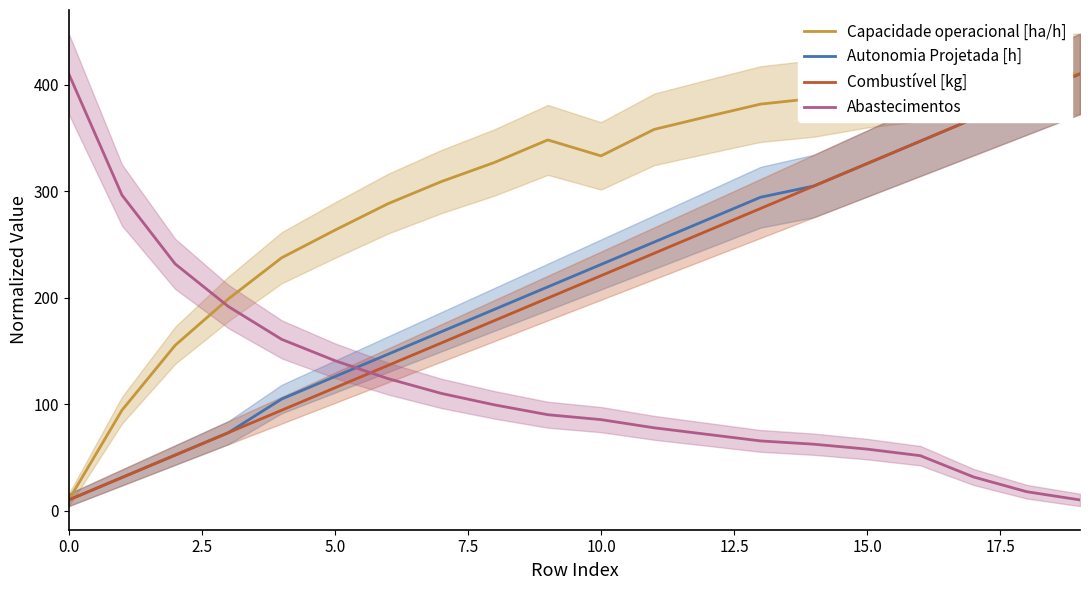

What is the highest value of the Abastecimentos series?

410.0